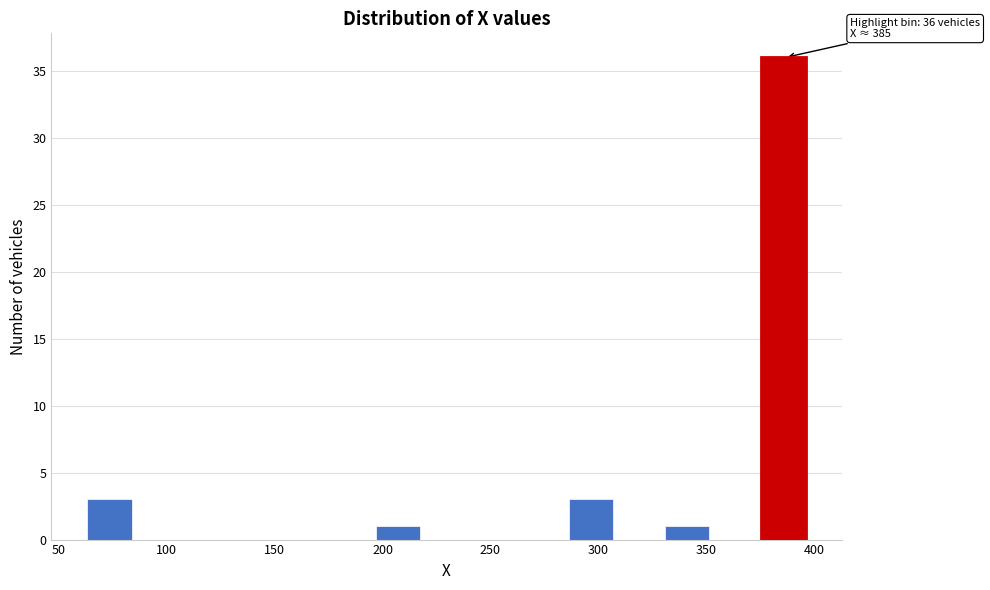

Which range on the x-axis has the tallest bar?

375 to 400